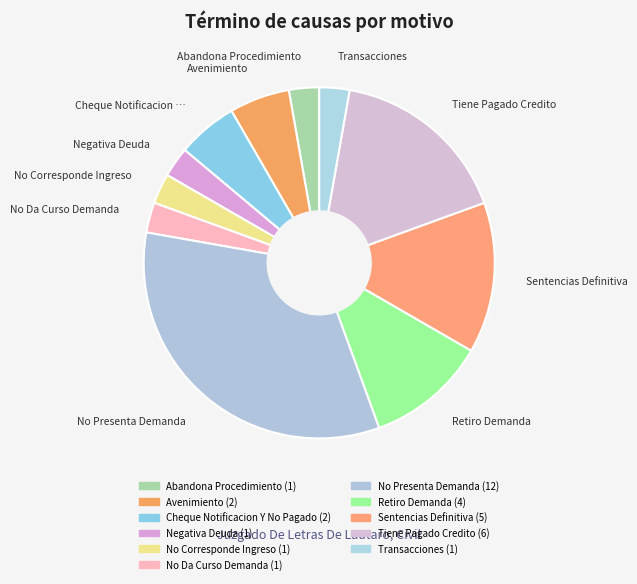

How many slices are in this pie chart?

11